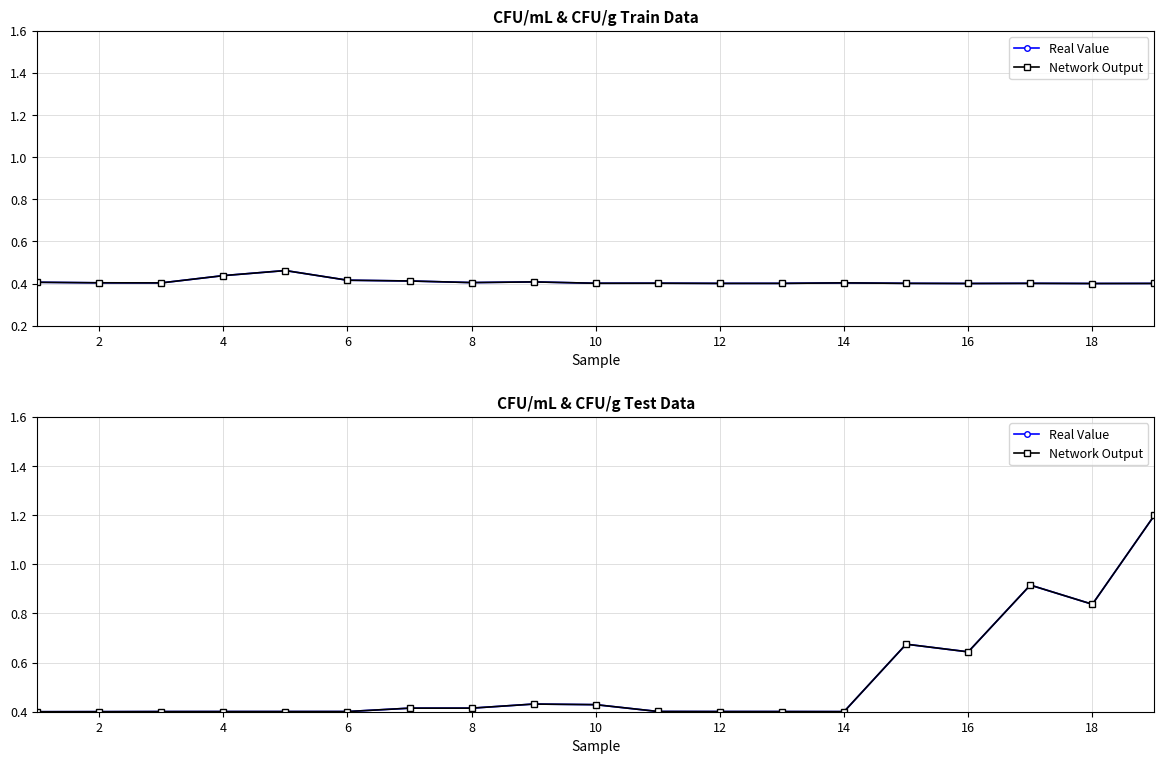

What is the difference between the maximum and second lowest values in the Real Value series?

0.8